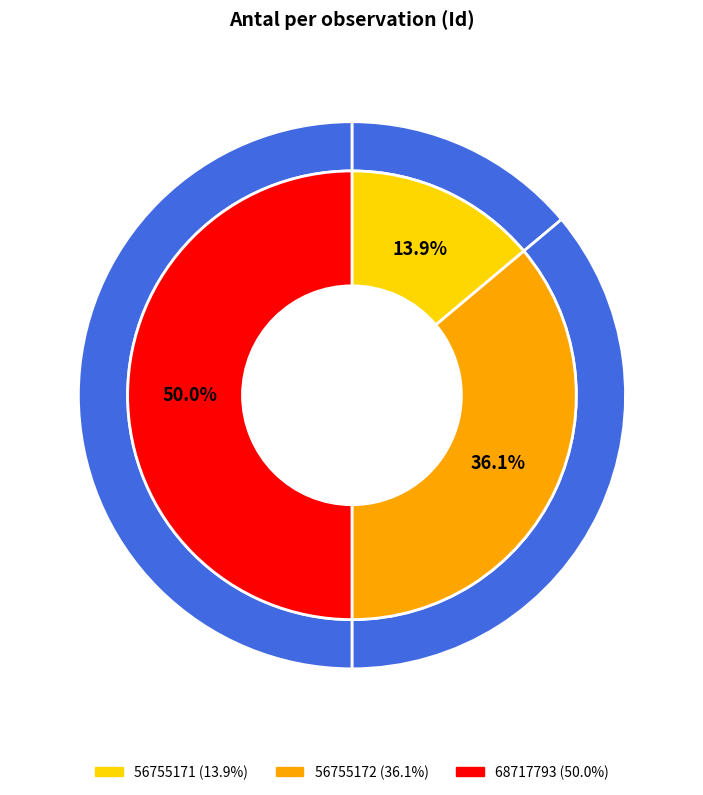

What percentage is the 68717793 slice, to the nearest percent?

50%